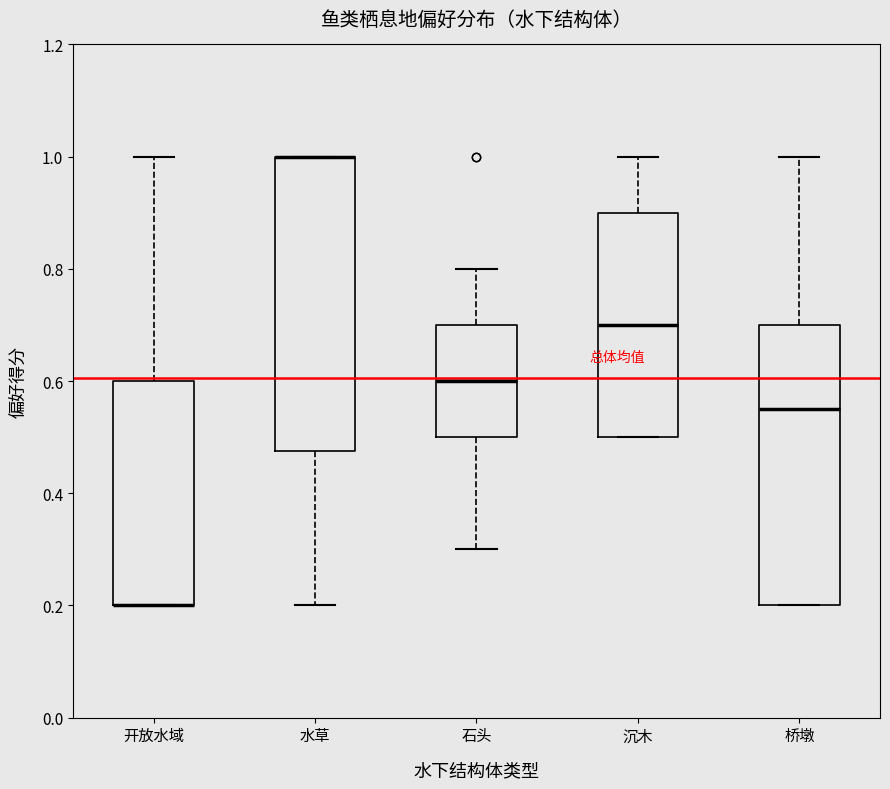

Where is the upper edge of the box for 石头 on the y-axis? The values are not printed on the chart, so give them approximately, as read against the axis.

0.70